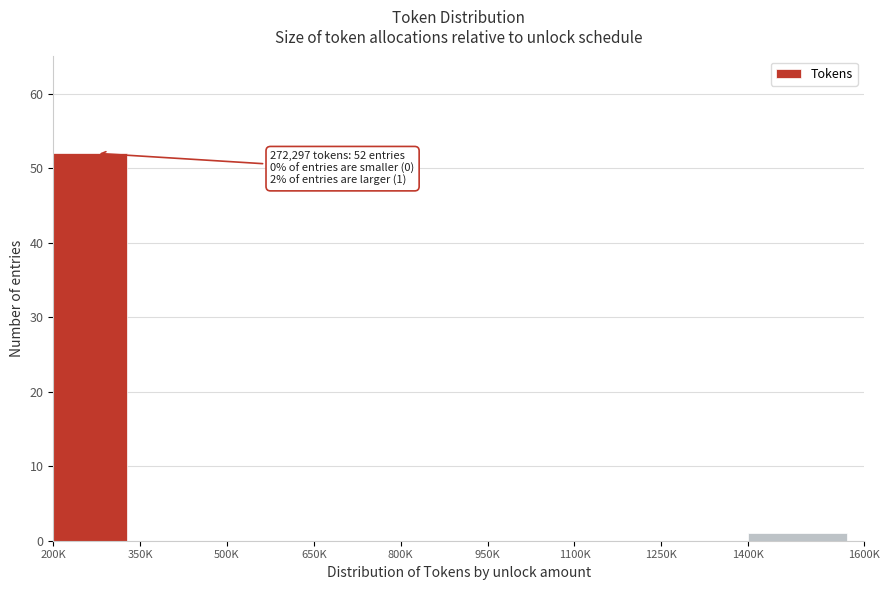

Reading left to right, what are all the values shown in this chart?

200K=52	350K=0	500K=0	650K=0	800K=0	950K=0	1100K=0	1250K=0	1400K=1